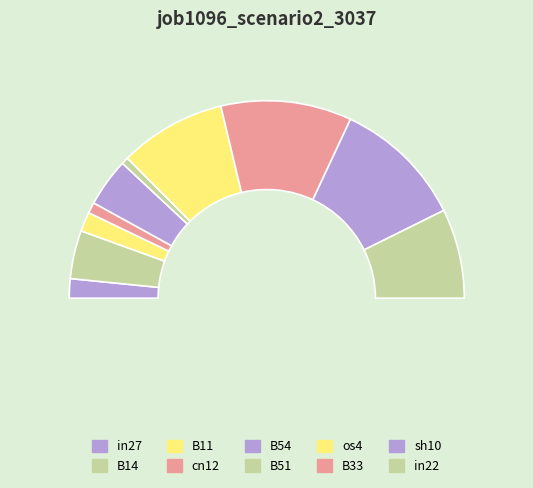

The in27 slice represents 18% of the pie. True or false?

False